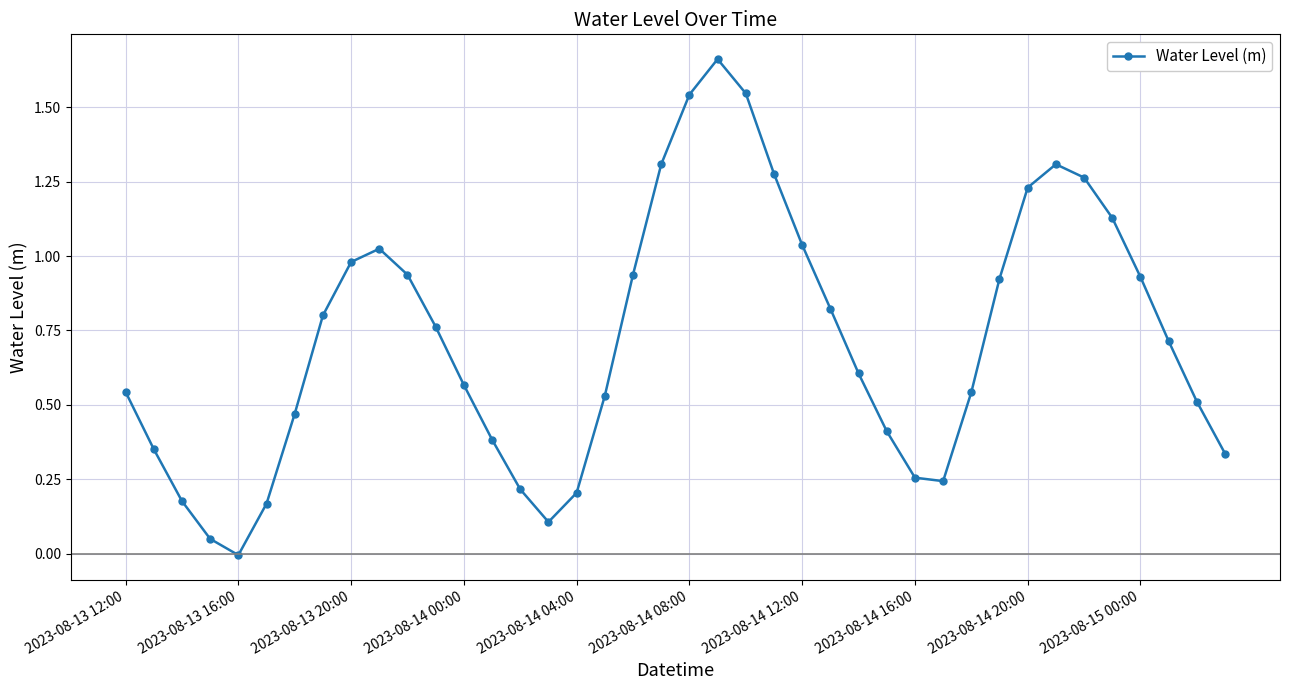

How many lines are shown in the chart?

1